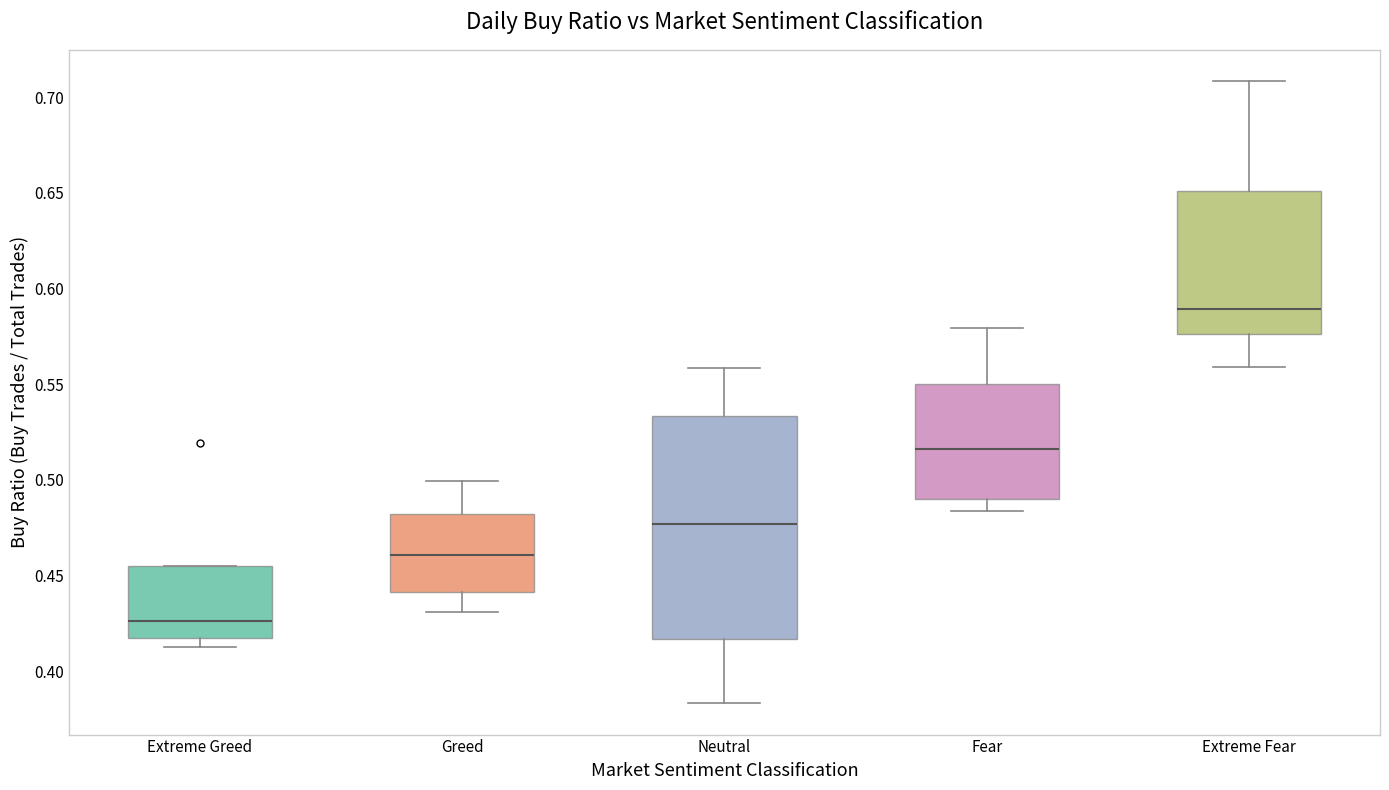

Reading left to right, read every box against the y-axis: the position of its median line, the range the box covers, and the ends of its whiskers. The values are not printed on the chart, so give them approximately, as read against the axis.

Extreme Greed: median 0.425, box 0.420 to 0.455, whiskers 0.415 to 0.455
Greed: median 0.460, box 0.440 to 0.480, whiskers 0.430 to 0.500
Neutral: median 0.475, box 0.415 to 0.535, whiskers 0.385 to 0.560
Fear: median 0.515, box 0.490 to 0.550, whiskers 0.485 to 0.580
Extreme Fear: median 0.590, box 0.575 to 0.650, whiskers 0.560 to 0.710